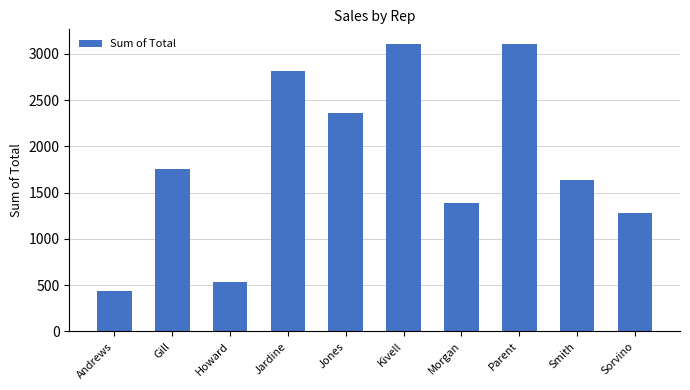

What is the sum of all values?

18424.8